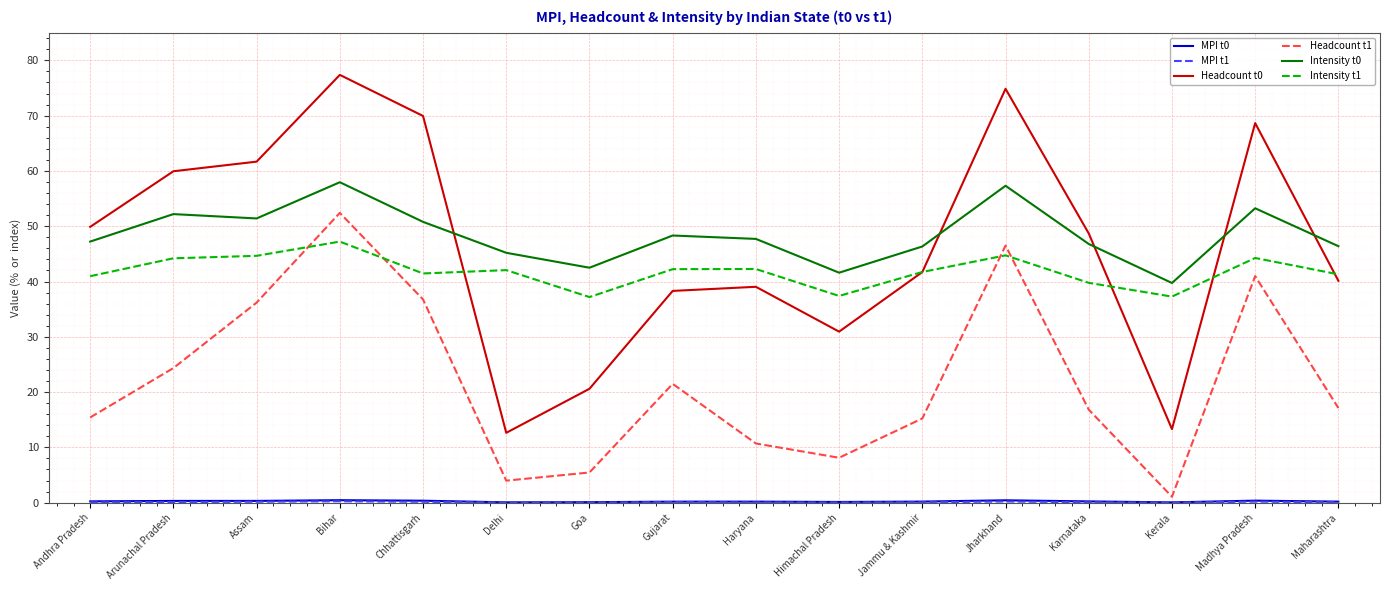

True or false: Headcount t0 and Headcount t1 cross at least once.

False